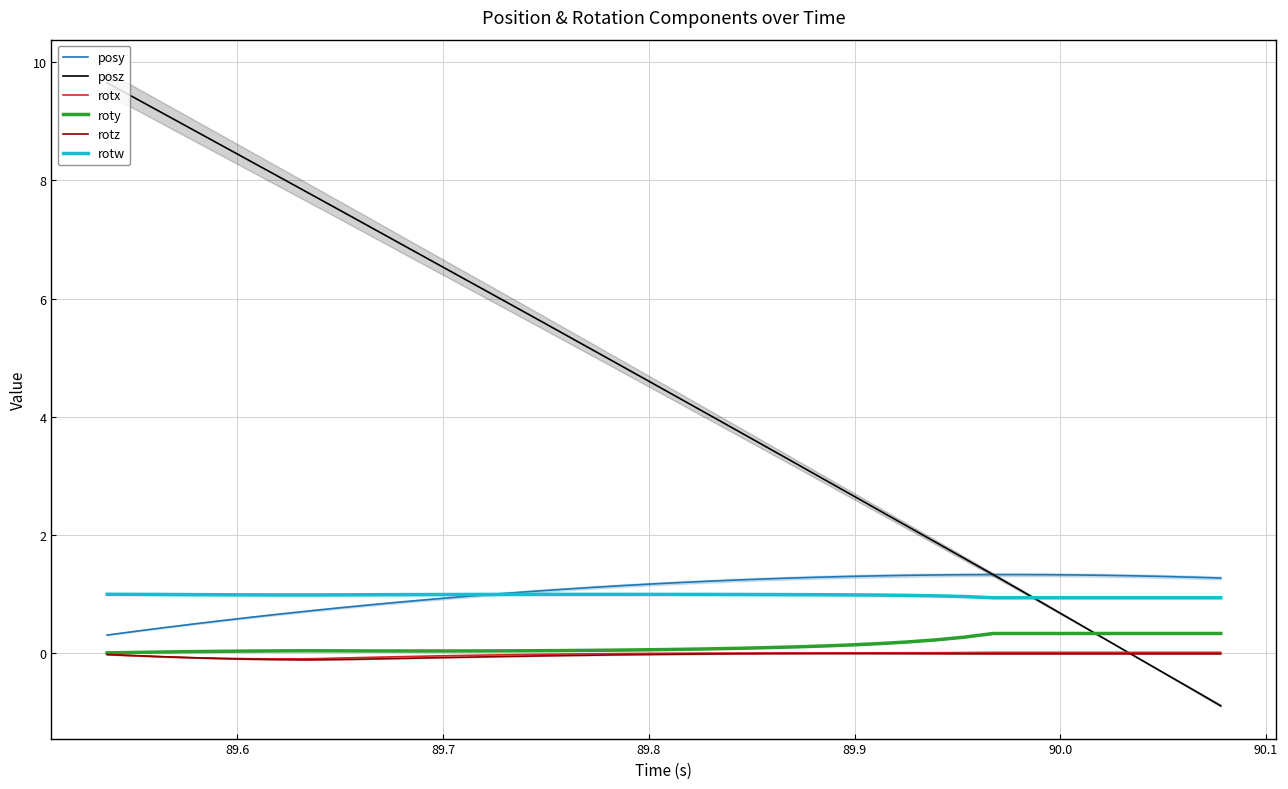

What is the lowest value of the posz series?

-0.9